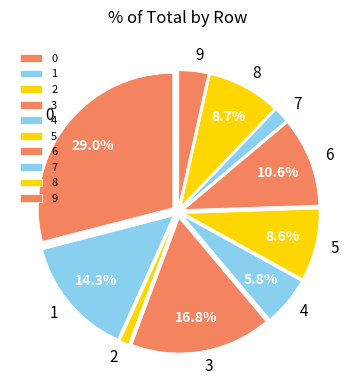

To the nearest percent, what is the difference between the 5 and 6 slice percentages?

2%